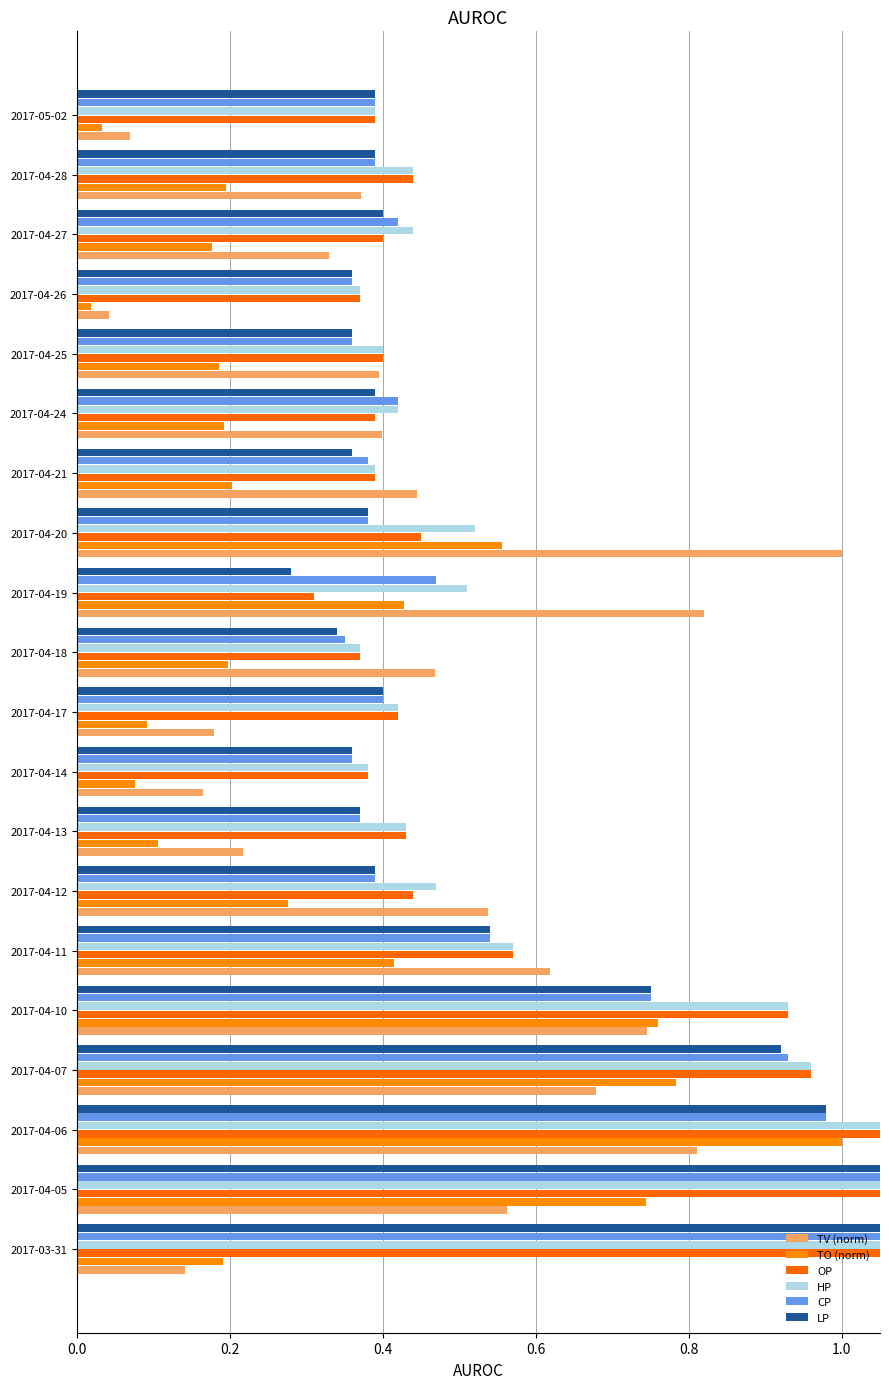

What is the minimum value for LP?

0.3